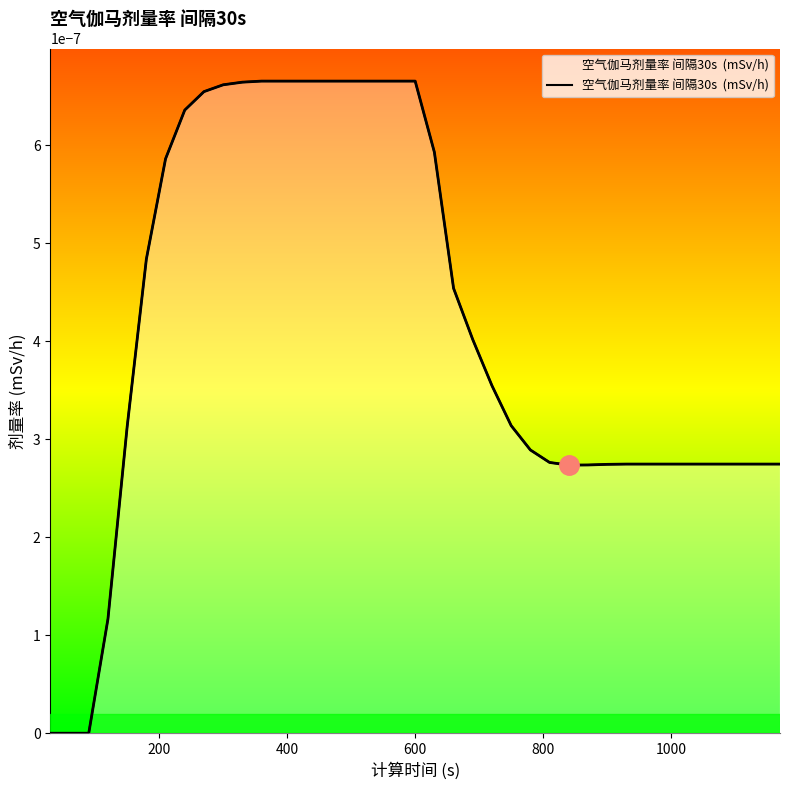

True or false: the data shows 0.0 at 7.

False